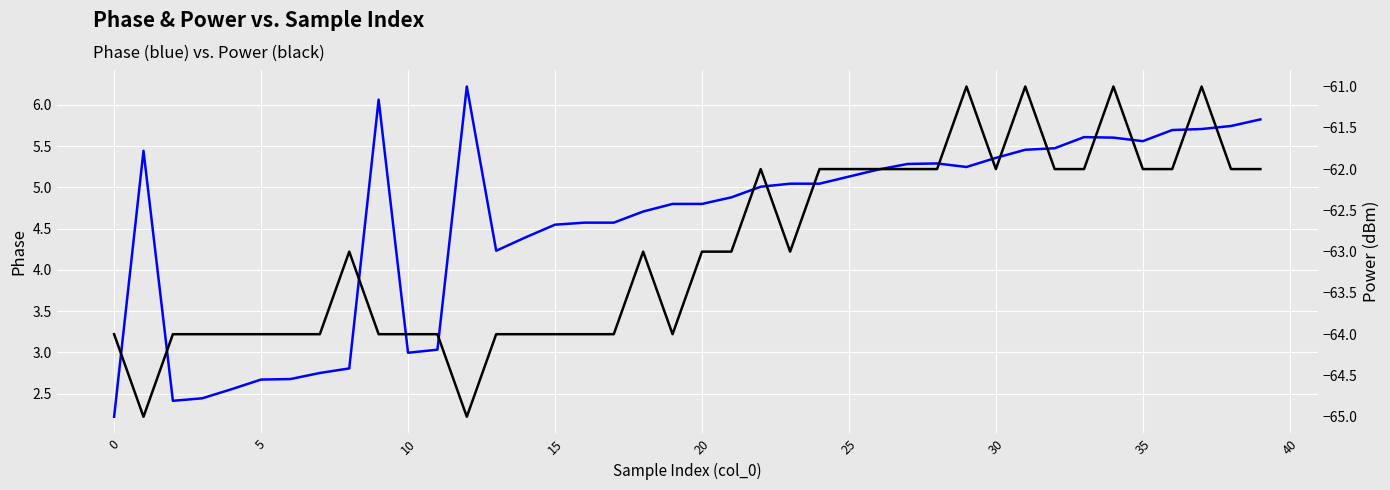

What is the label of the 4th point from the right?

36